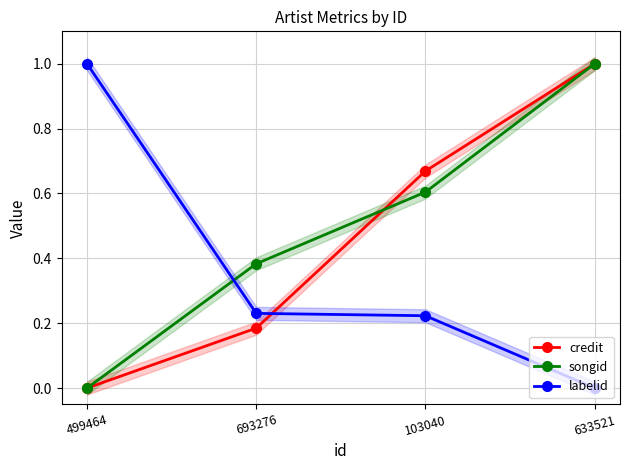

What is the average value of the songid series?

0.5